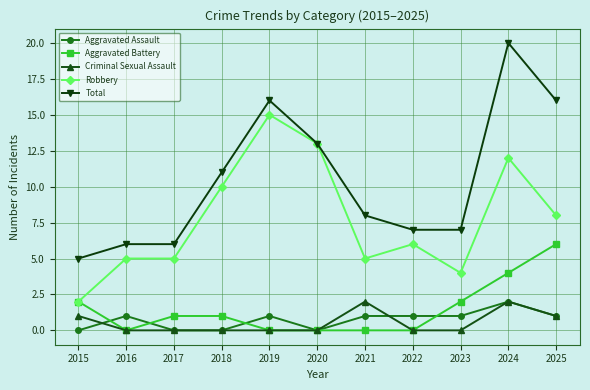

True or false: Aggravated Assault has a value of 0 at 2017.

True